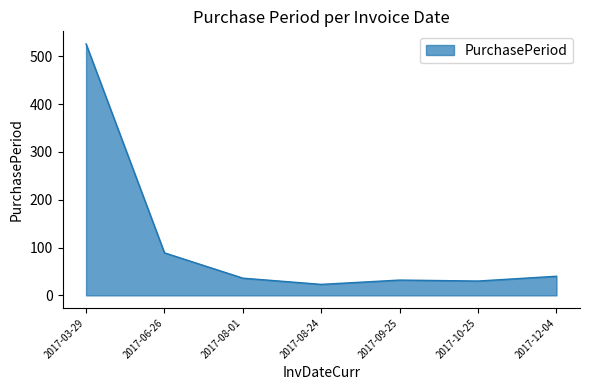

The value at 2017-12-04 is 40. True or false?

True